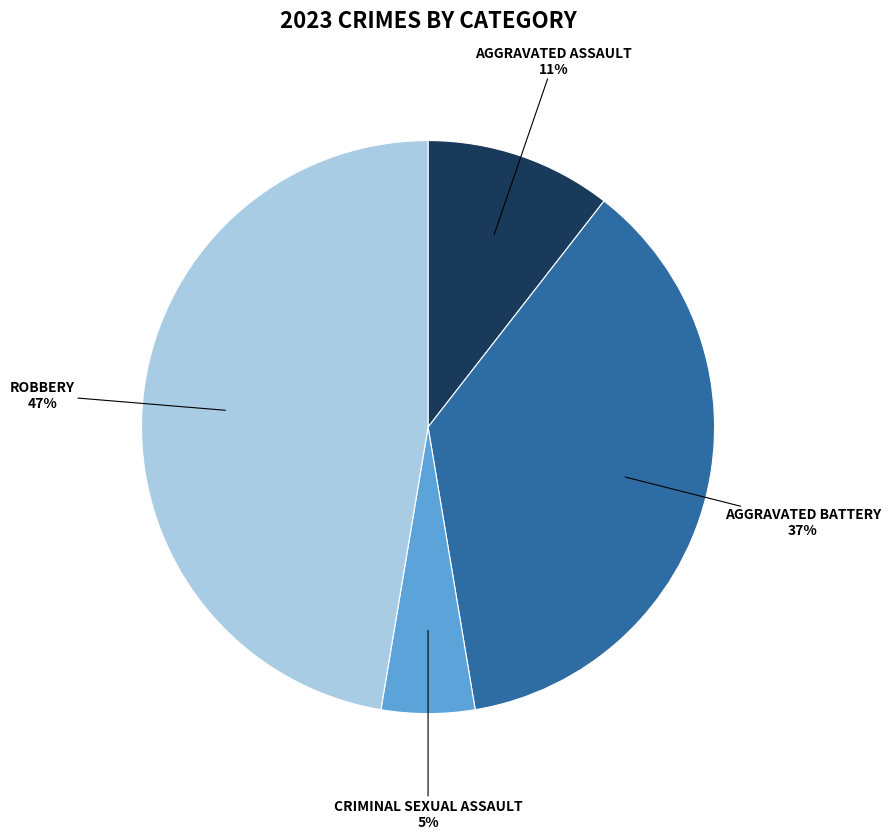

To the nearest percent, what is the difference between the largest and smallest slice percentages?

42%